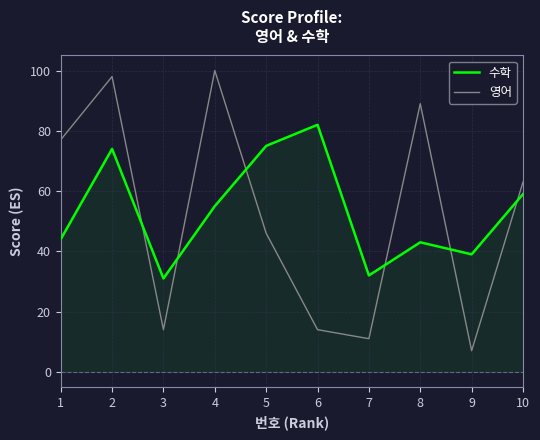

Which series changed the most between 7 and 9?

수학